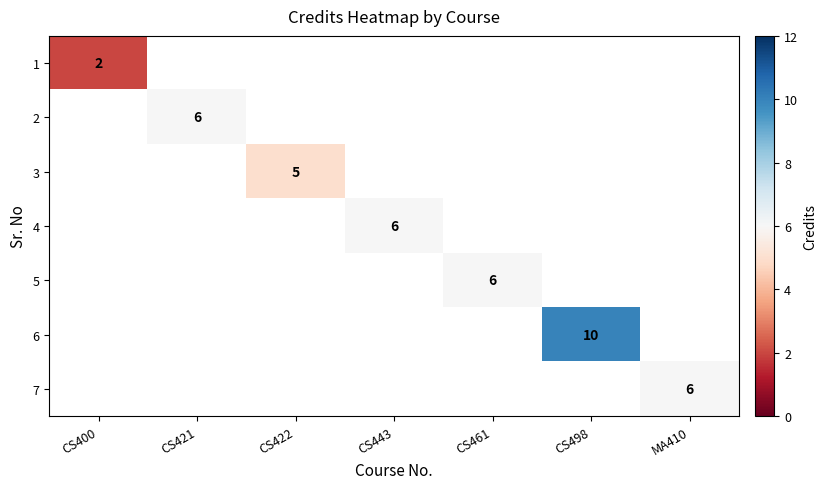

The value of 1 at CS400 is 2.8. True or false?

False